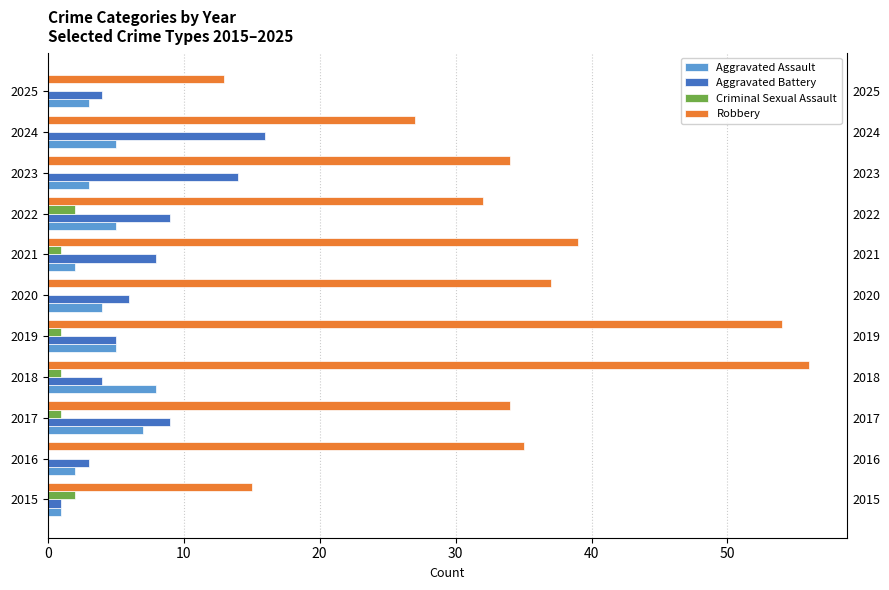

The Aggravated Assault series shows 3 at 10. True or false?

True